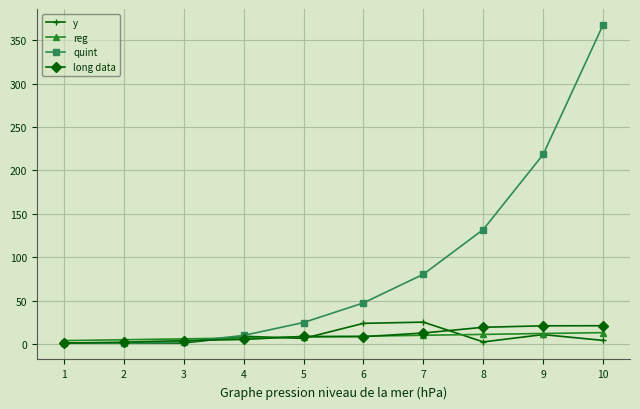

At which category is the sum across all series the highest?

10